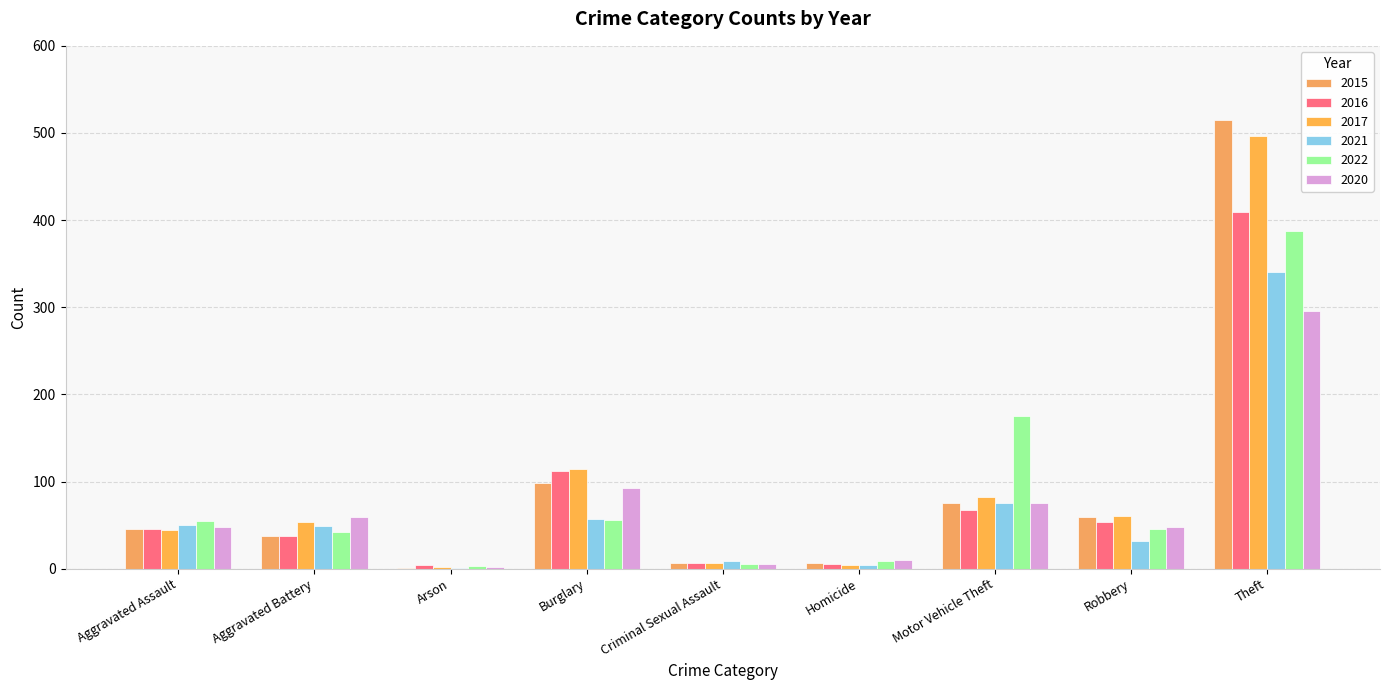

The 2017 series shows 4 at Homicide. True or false?

True